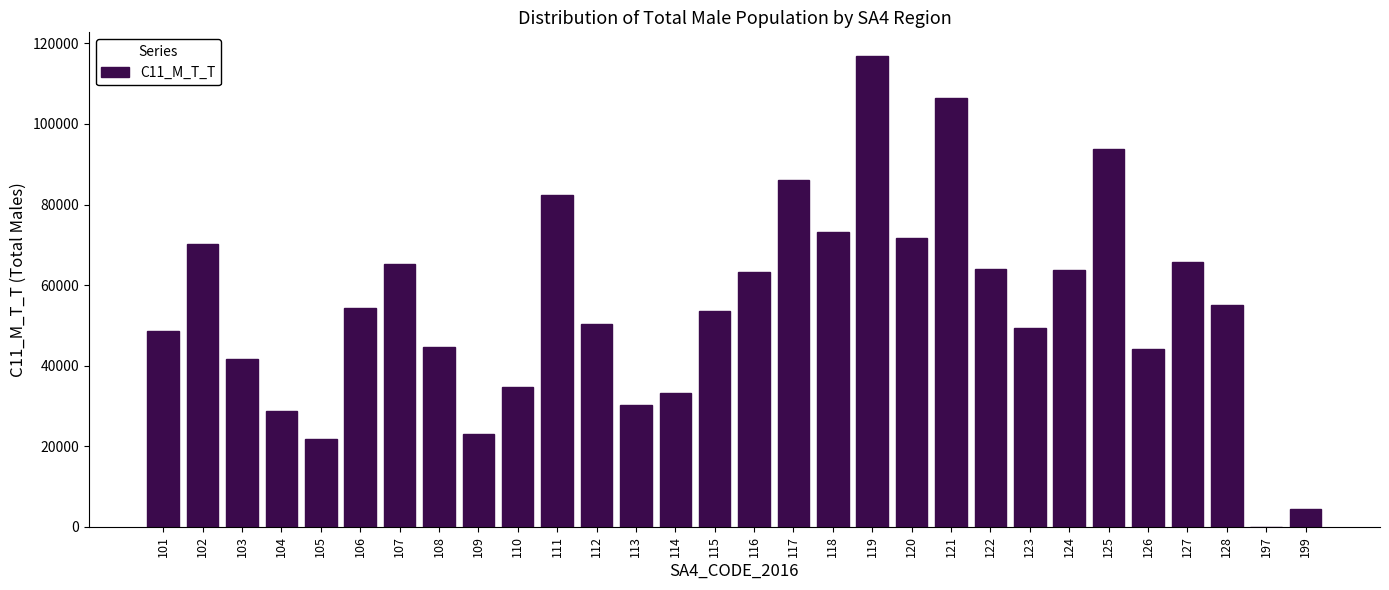

What is the maximum value shown in the chart?

116901